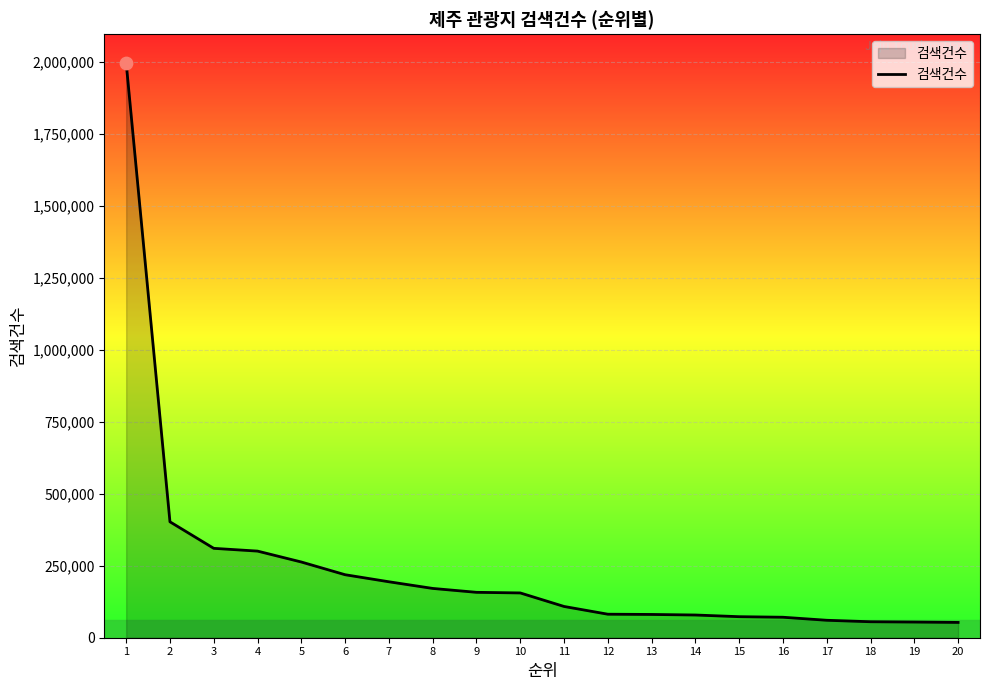

Approximately how many times larger is the value at 9 compared to 11?

1.5